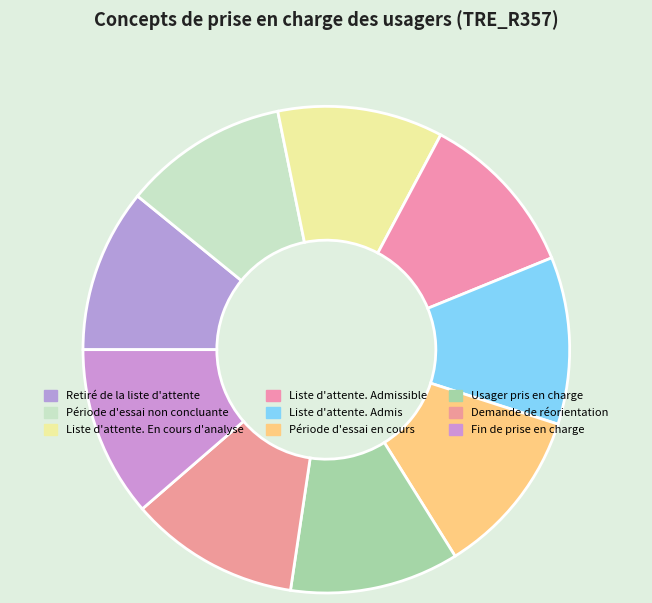

Is the sum of Retiré de la liste d'attente and Fin de prise en charge greater than half?

No